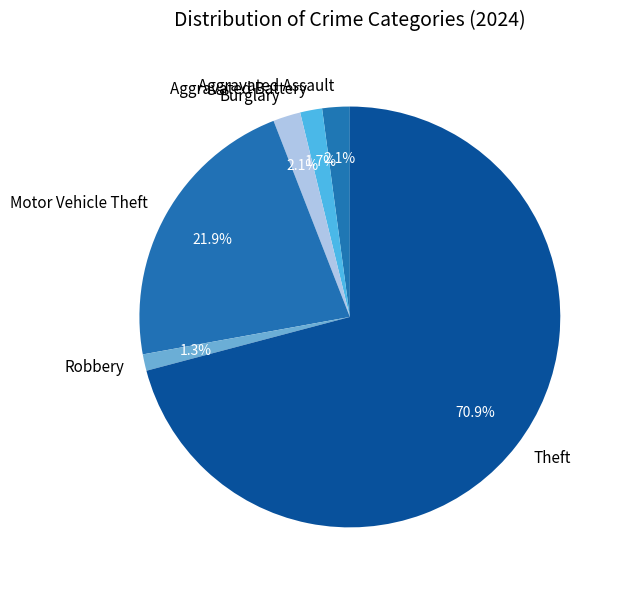

Which category accounts for the majority?

Theft